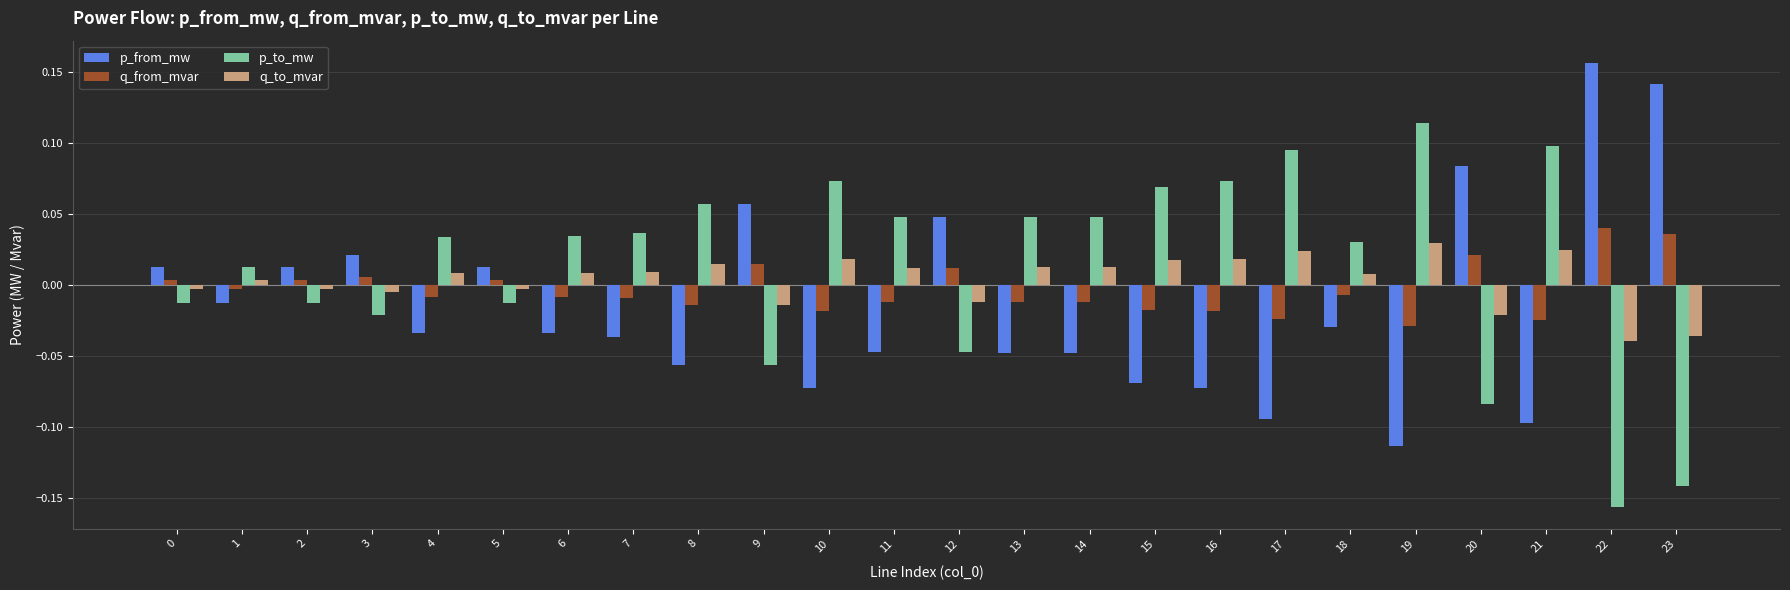

How many values in p_to_mw are above zero?

15